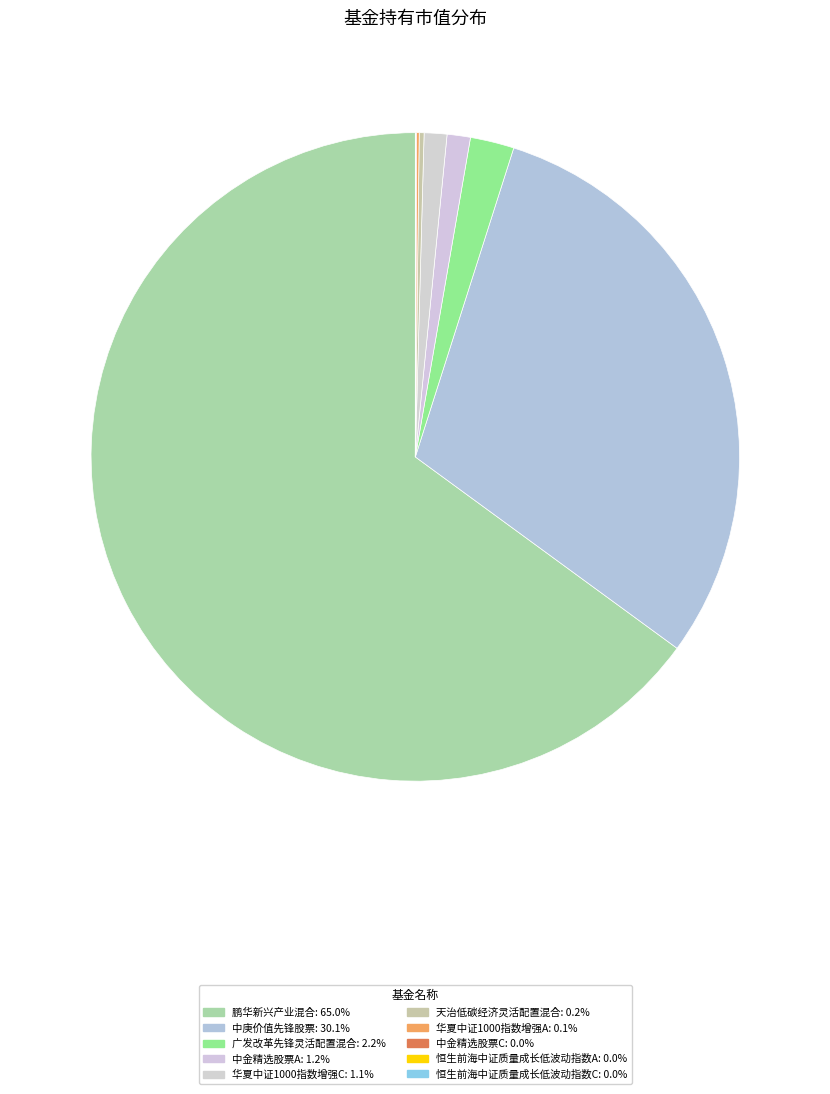

Rank the categories by value from lowest to highest.

恒生前海中证质量成长低波动指数C, 恒生前海中证质量成长低波动指数A, 中金精选股票C, 华夏中证1000指数增强A, 天治低碳经济灵活配置混合, 华夏中证1000指数增强C, 中金精选股票A, 广发改革先锋灵活配置混合, 中庚价值先锋股票, 鹏华新兴产业混合